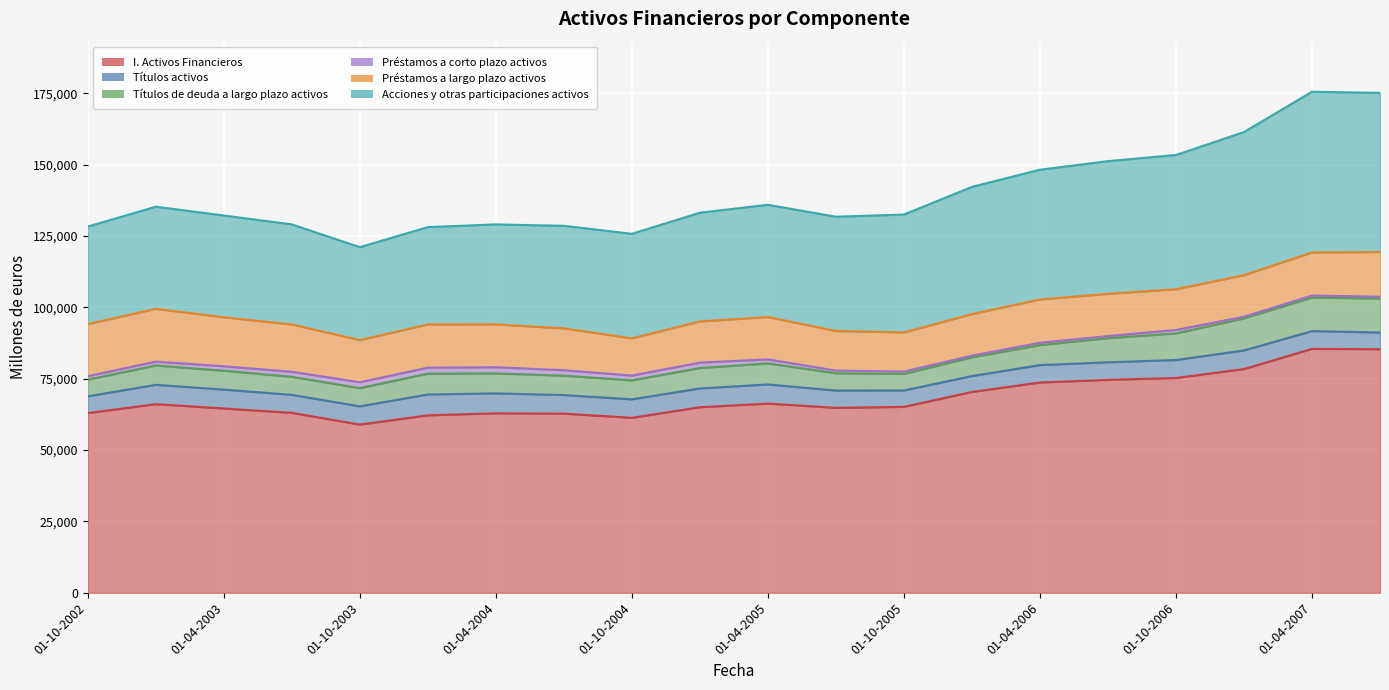

Where does the Títulos de deuda a largo plazo activos series first go above 6994?

01-01-2004